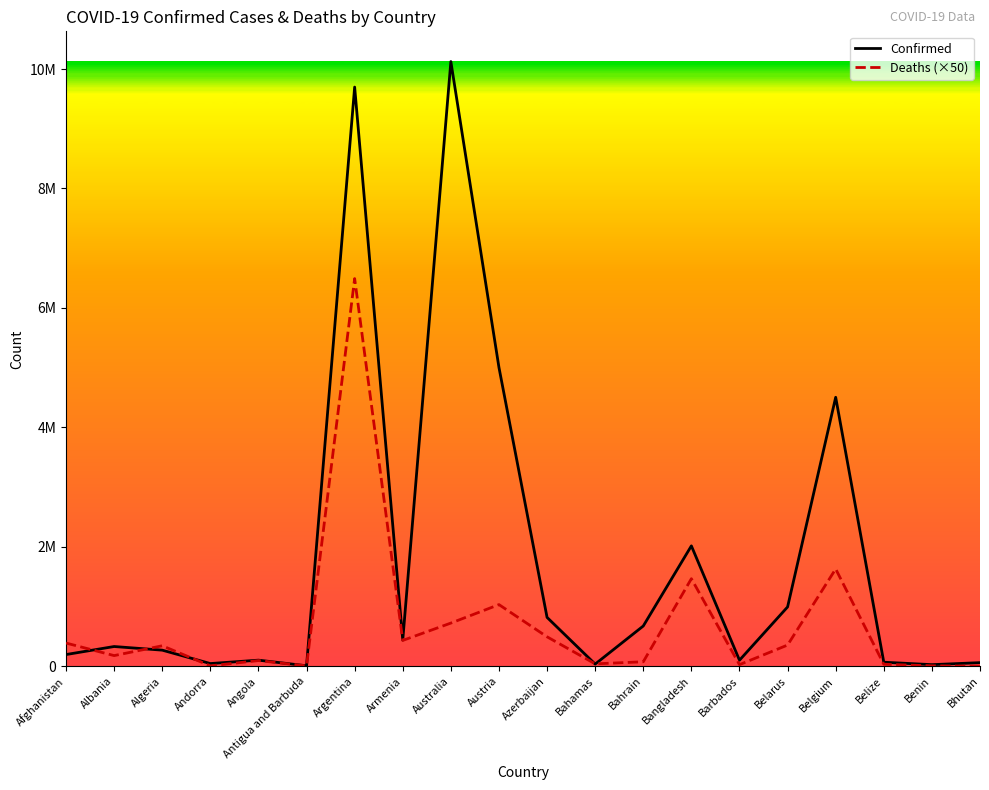

At which category does Confirmed reach its first local peak?

Albania